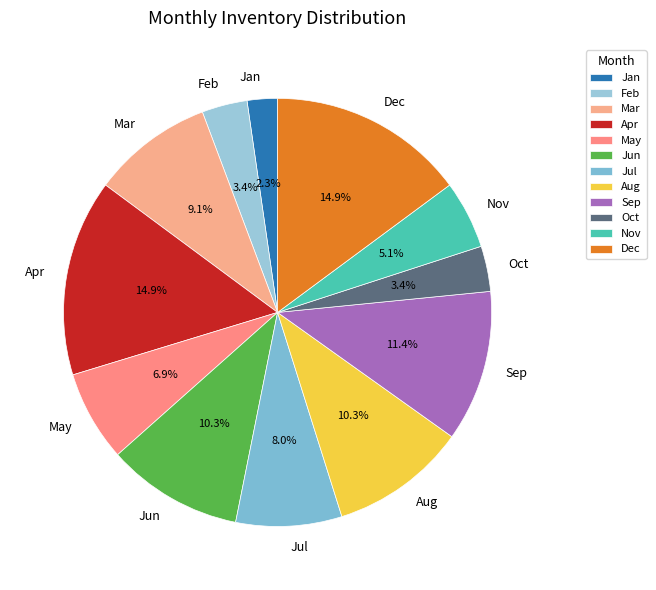

Approximately how many times larger is the value at Jan compared to Aug?

0.2